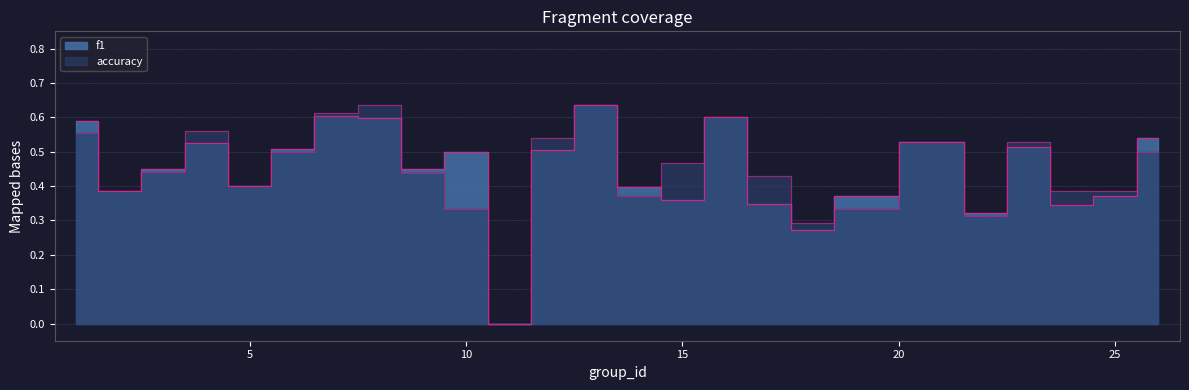

Does the chart have visible grid lines?

Yes